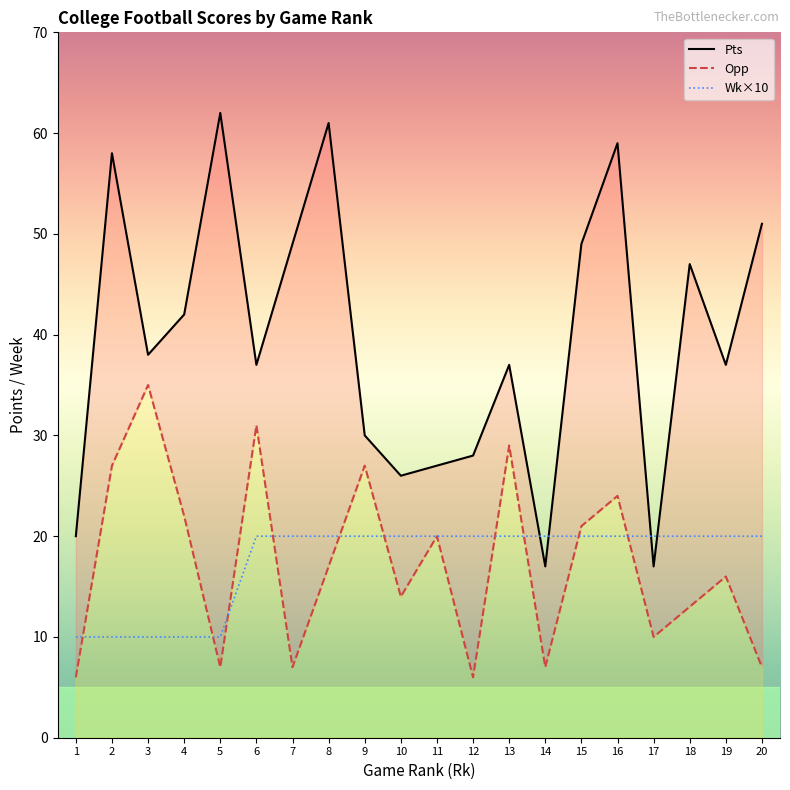

What is the value of the Opp point at the 1st from the left?

6